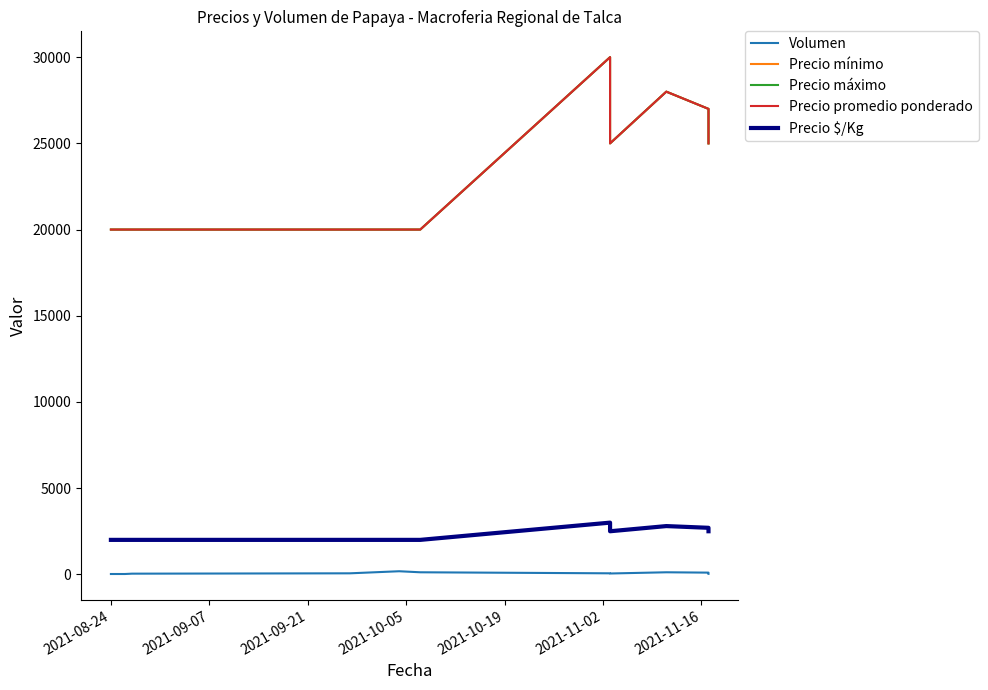

True or false: Precio $/Kg and Precio mínimo intersect in this chart.

False